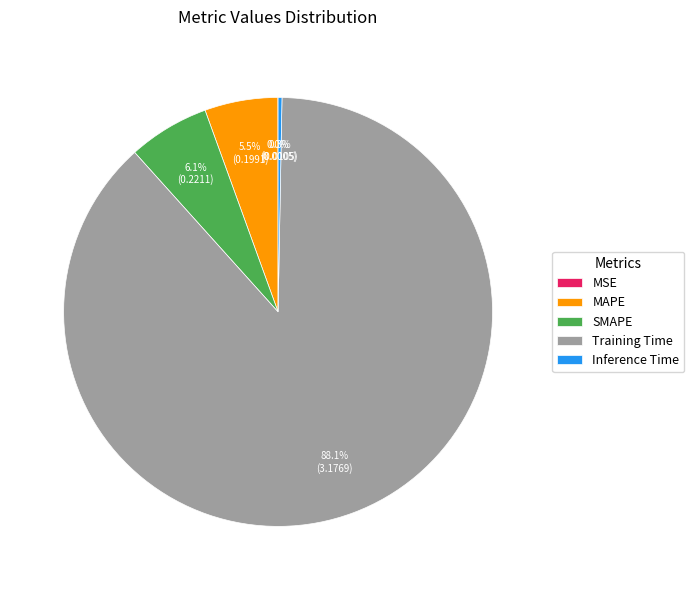

Which slice represents more than half of the pie?

Training Time